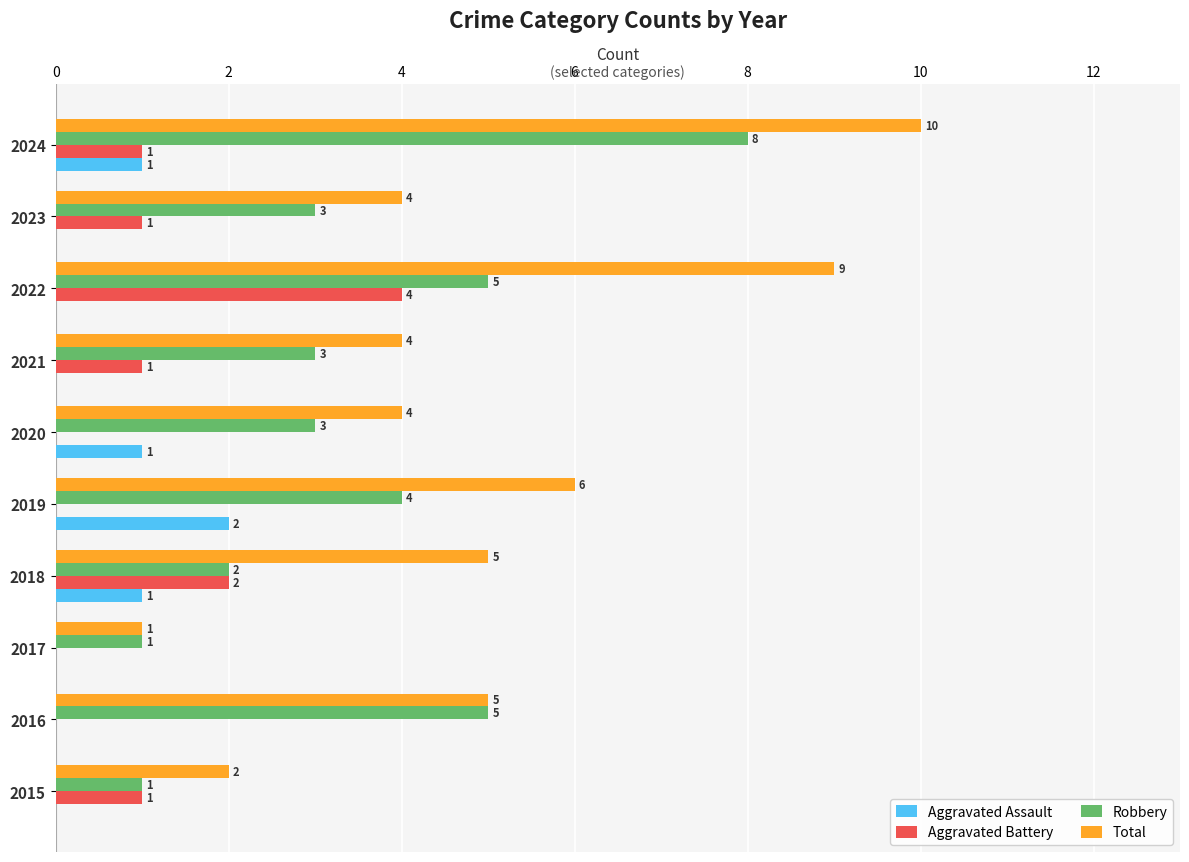

The Total series shows 3 at 2018. True or false?

False